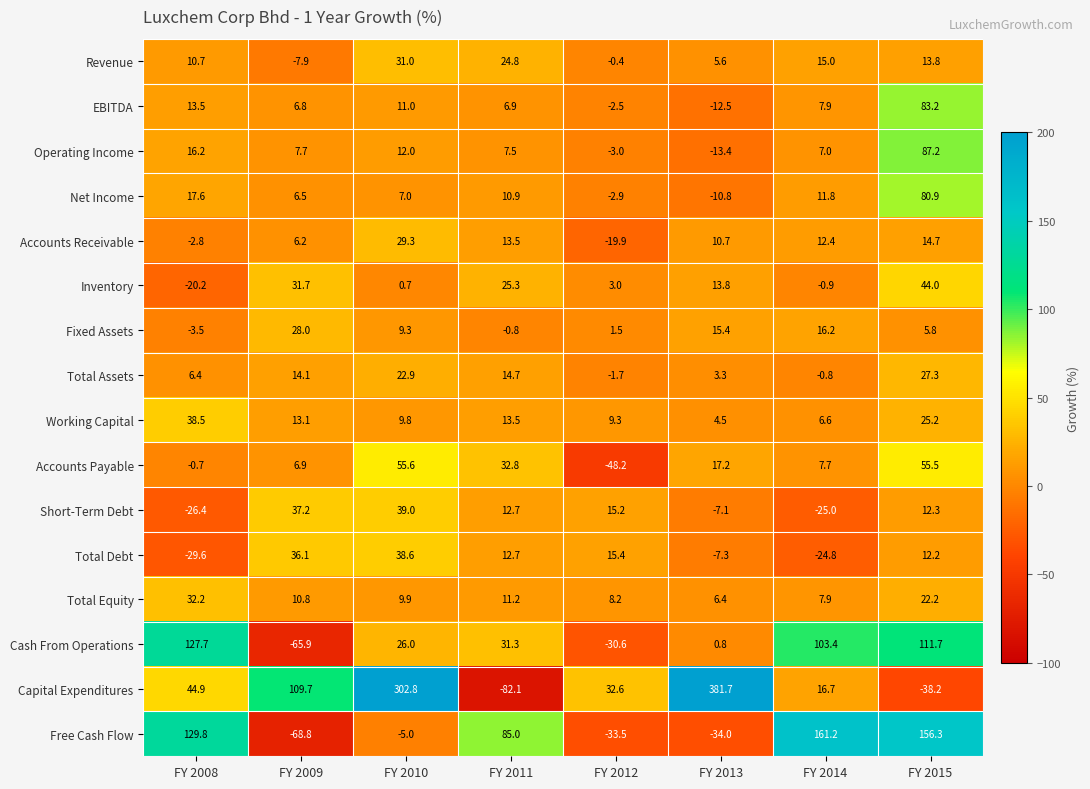

Which series has the largest total across all categories?

Capital Expenditures